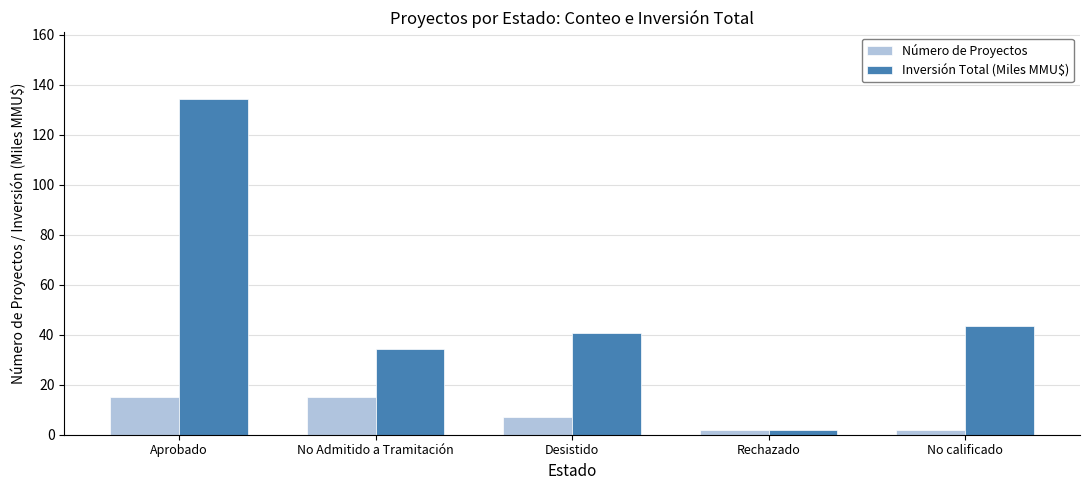

True or false: Número de Proyectos has a value of 2.0 at Rechazado.

True